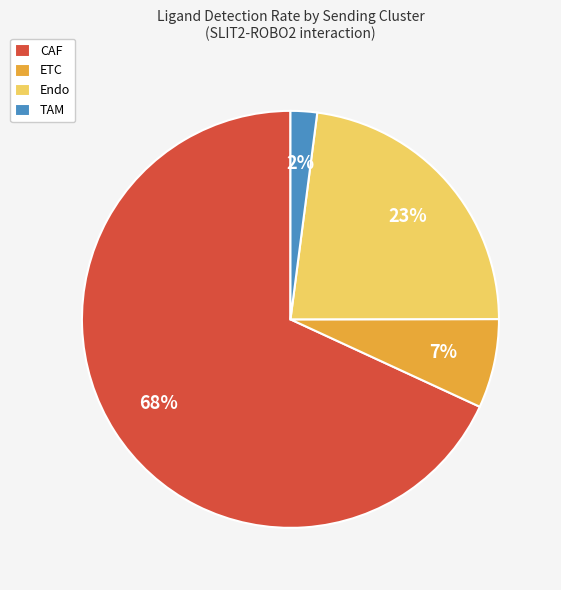

True or false: CAF accounts for 68% of the total.

True